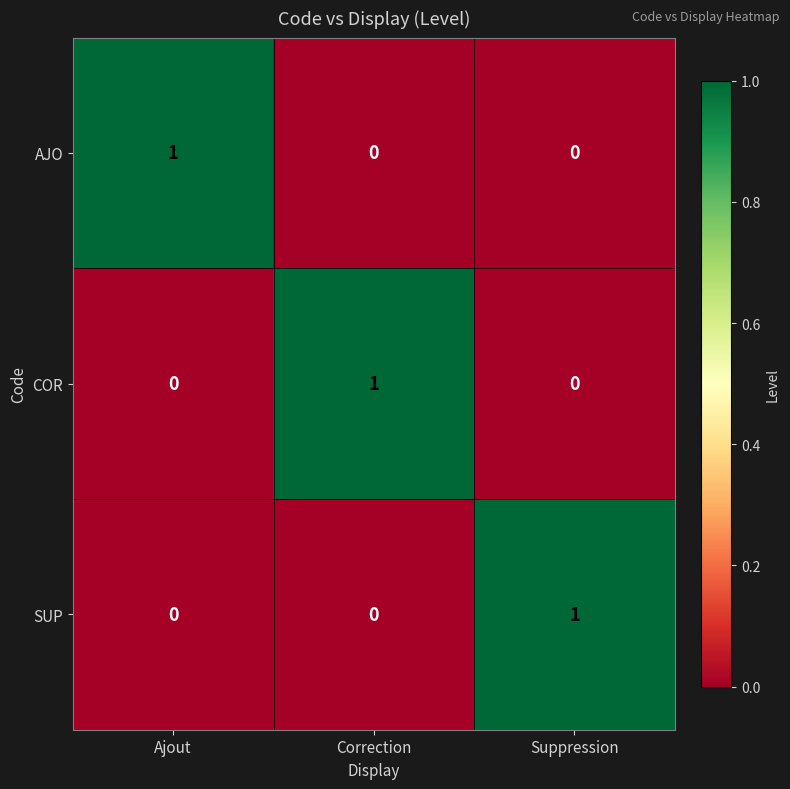

How many AJO values are between 0 and 1?

3